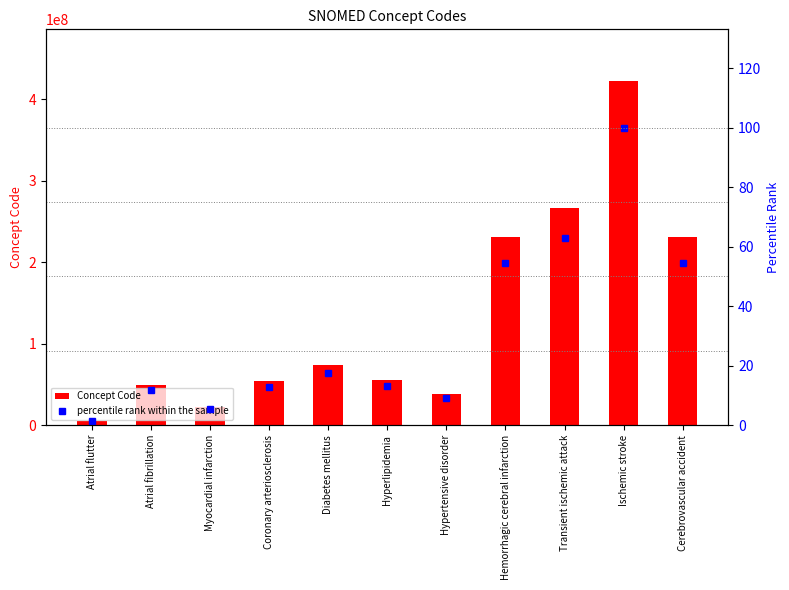

How many data points in percentile rank within the sample are less than 13?

5